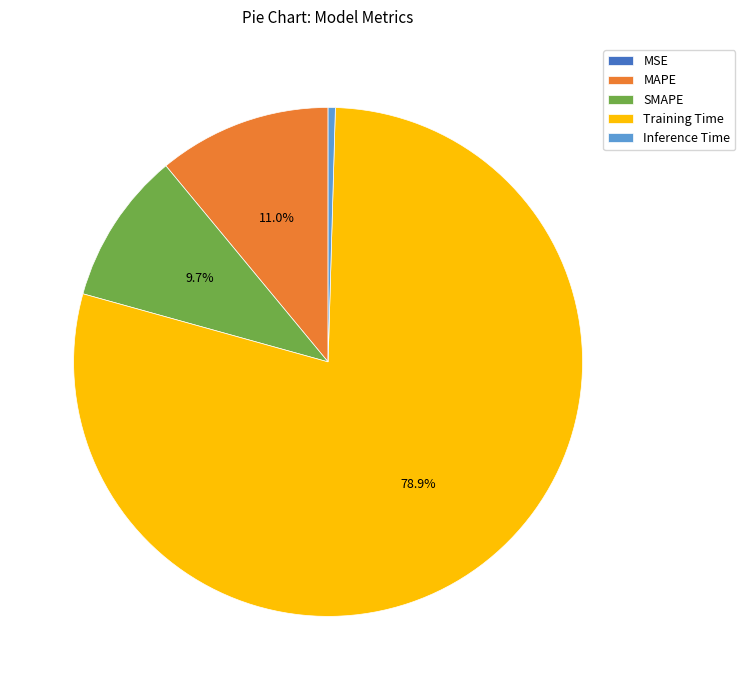

Between Training Time and SMAPE, which is larger?

Training Time